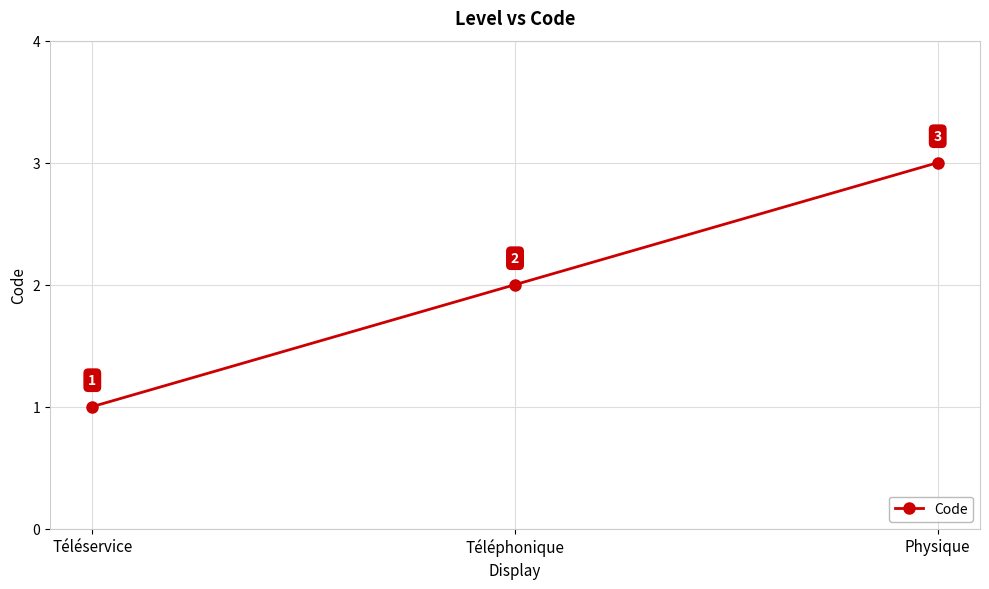

What is the sum of all values?

6